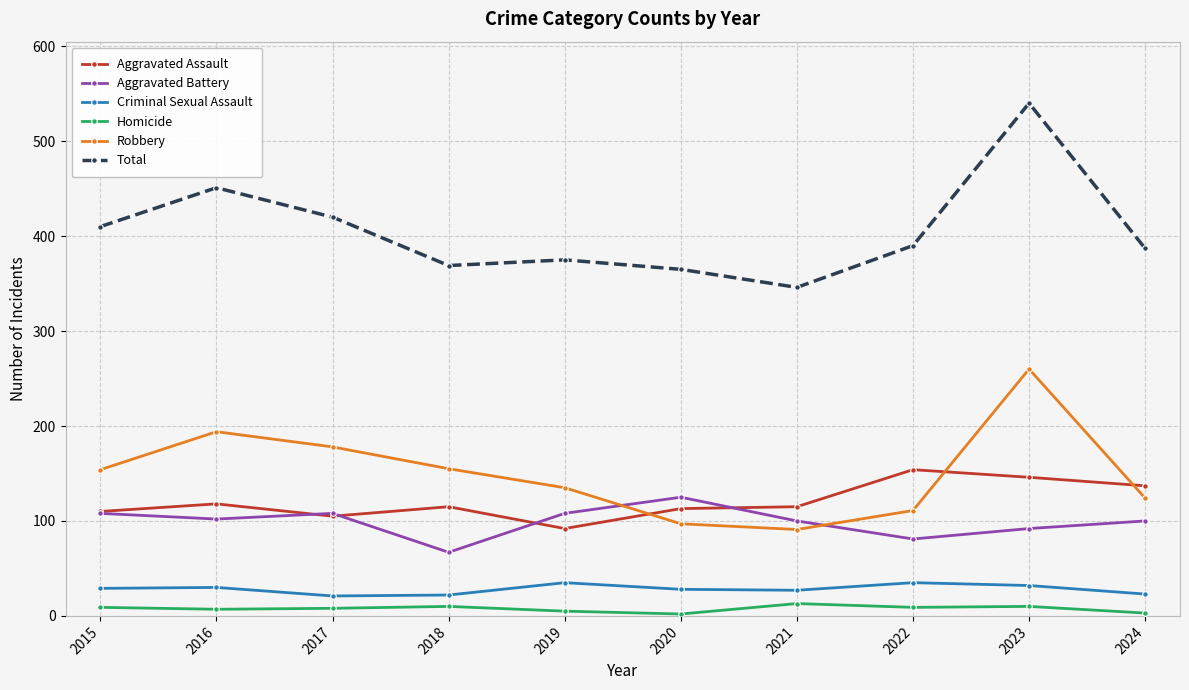

The value of Robbery at 2018 is 210. True or false?

False